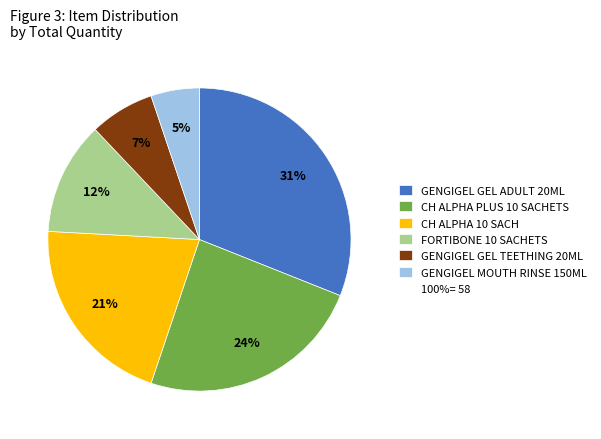

To the nearest percent, what is the average slice percentage?

17%